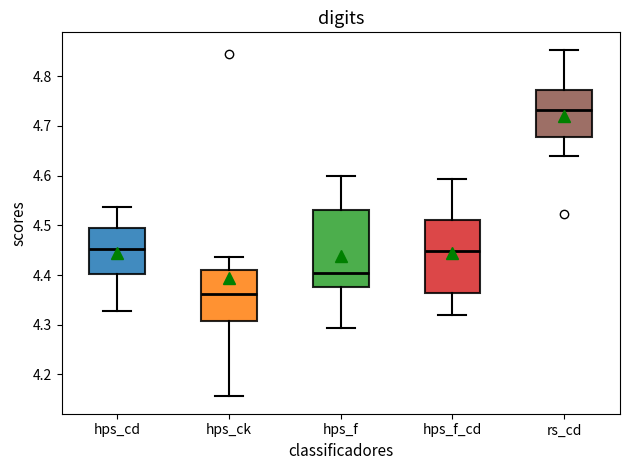

Which box has the lowest median line?

hps_ck